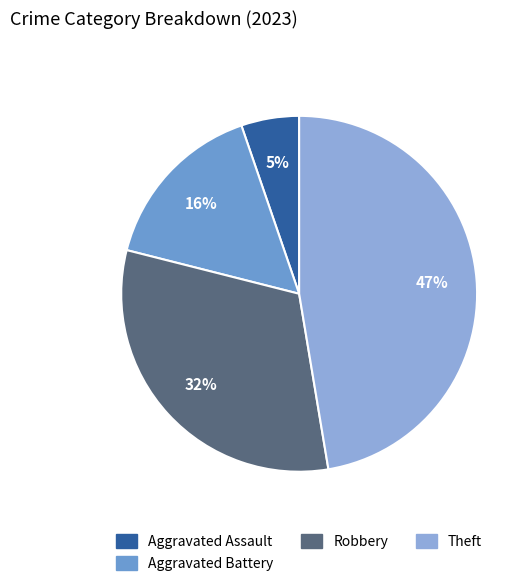

The Theft slice represents 59% of the pie. True or false?

False